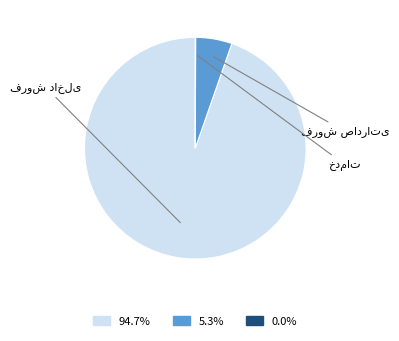

Does any single category account for the majority?

Yes